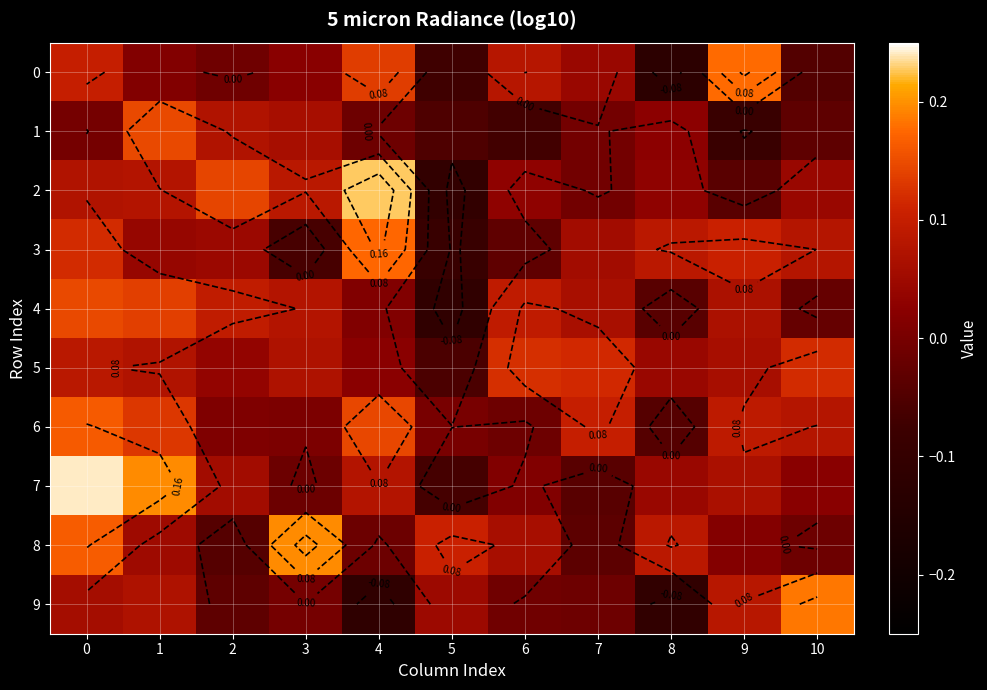

Which series has the largest total across all categories?

5